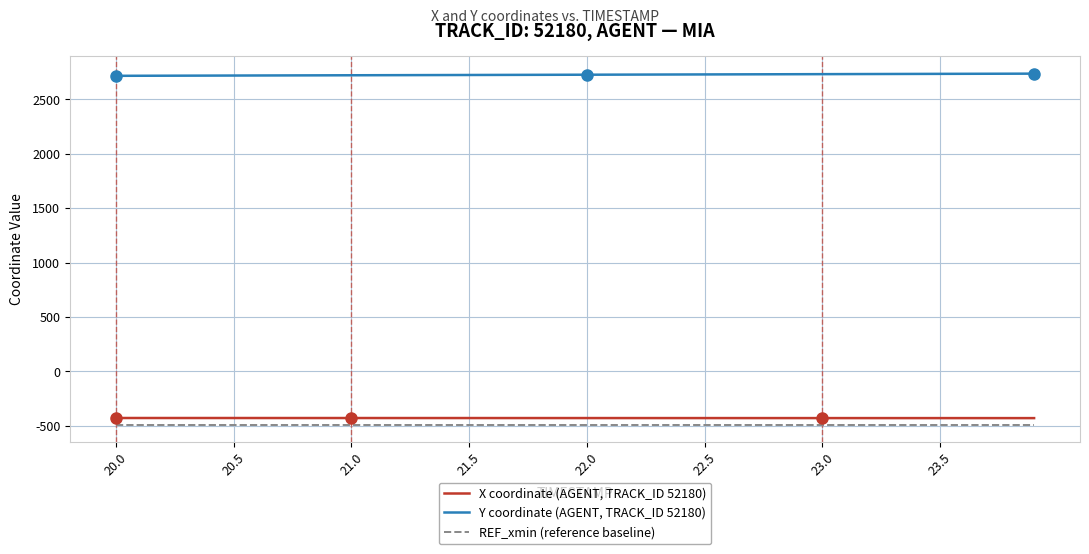

Which series has the largest total across all categories?

Y coordinate (AGENT, TRACK_ID 52180)